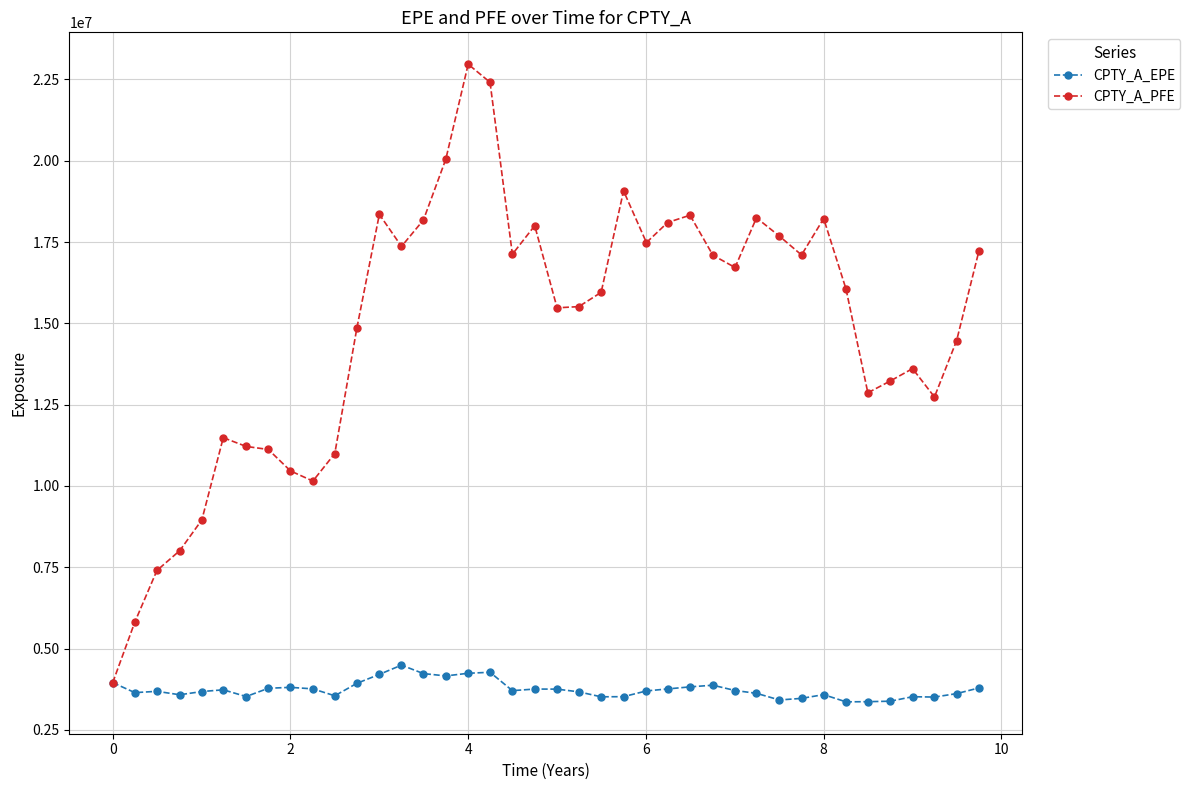

Which series has the largest range (max minus min)?

CPTY_A_PFE